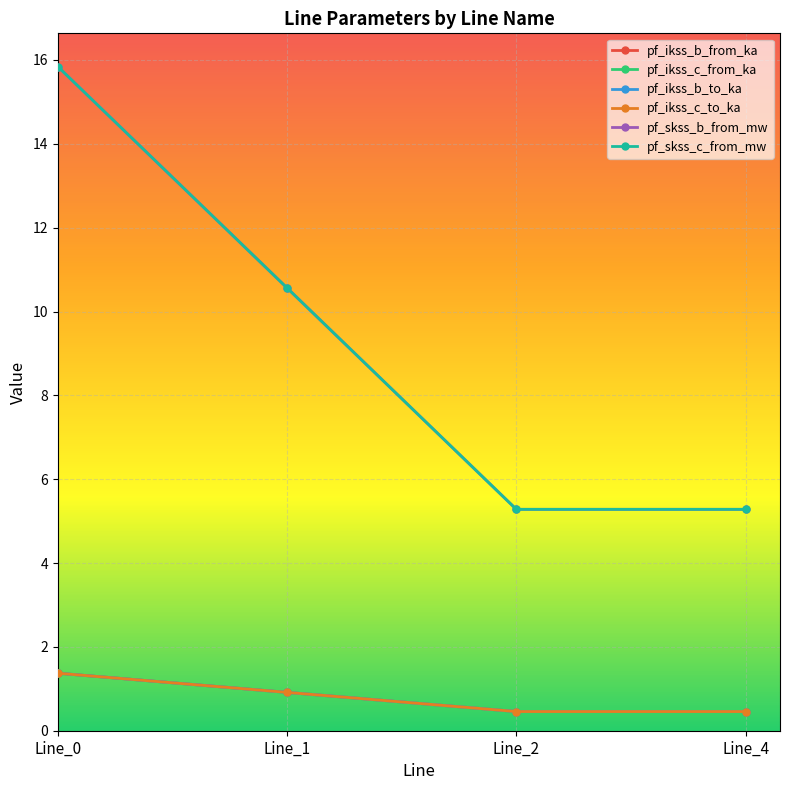

The pf_ikss_c_to_ka series shows 0.3 at Line_2. True or false?

False